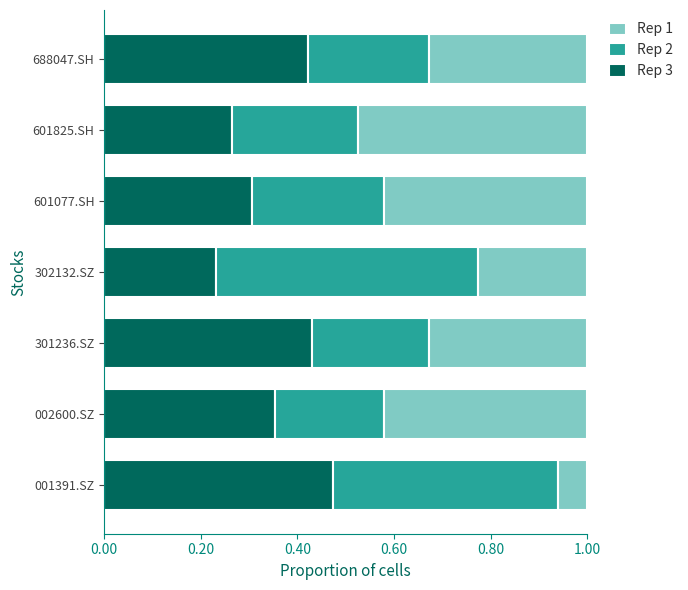

What is the total value across all series at 688047.SH?

1.0